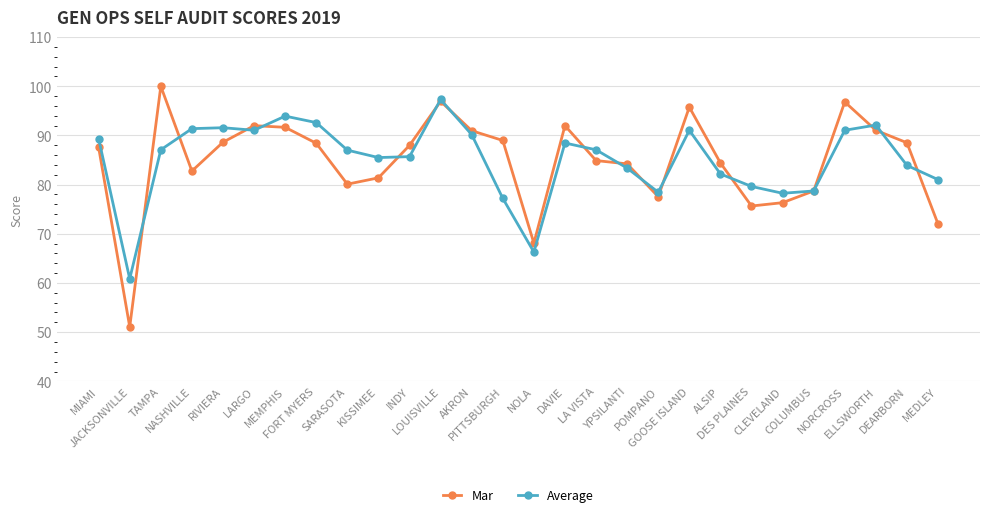

How many interior local valleys does the Mar series have?

6